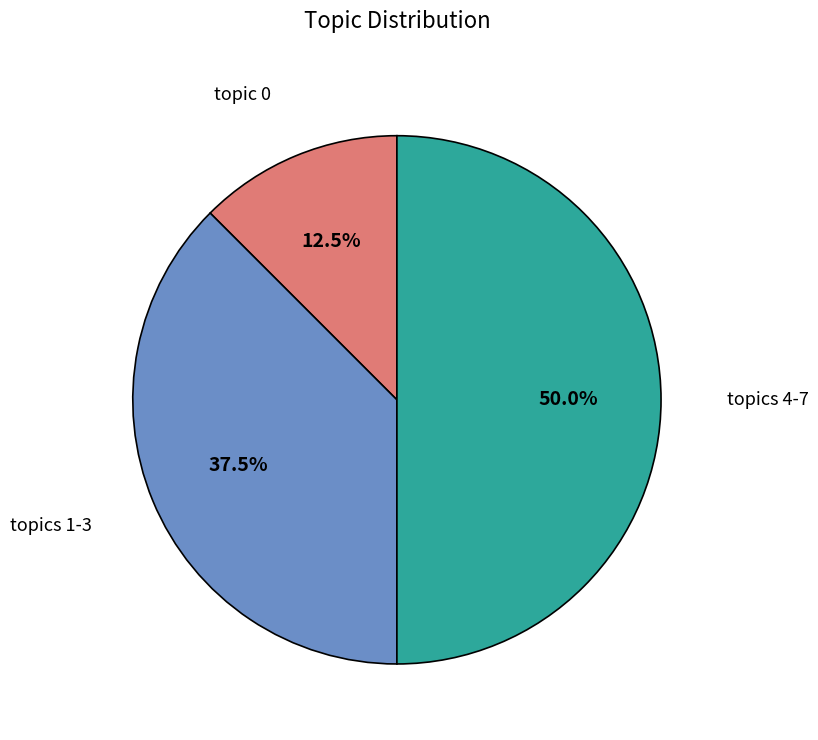

Which slice is the largest?

topics 4-7